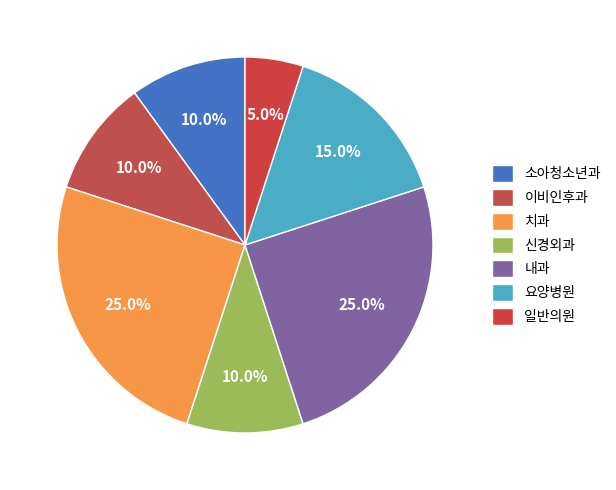

Count the number of slices in the pie.

7